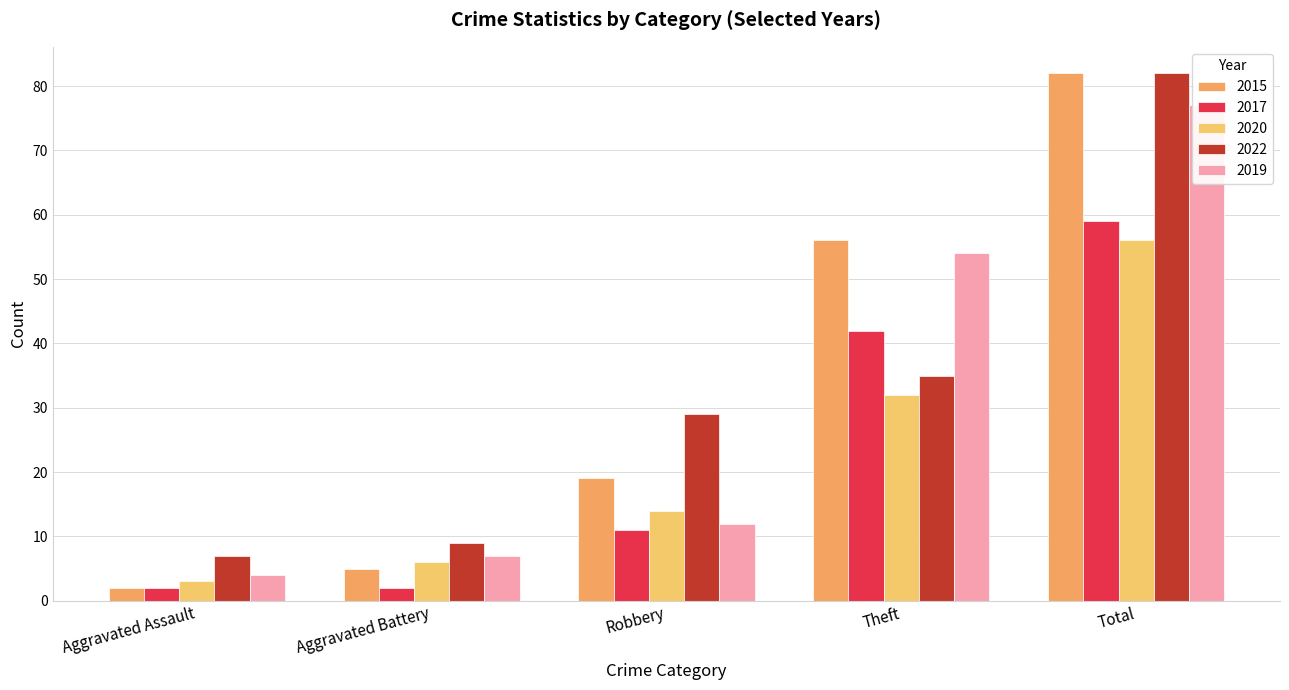

What is the minimum value shown in the chart?

2